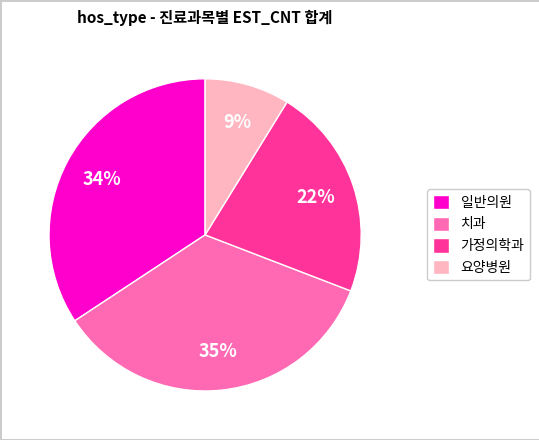

To the nearest percent, what portion does 요양병원 represent?

9%